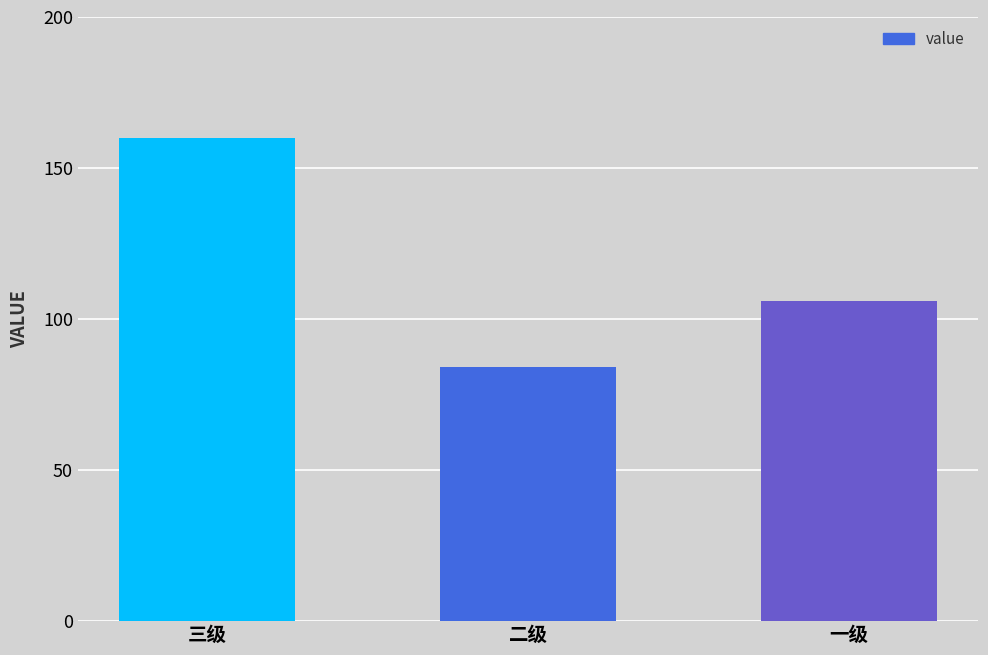

How many bars are there in total?

3